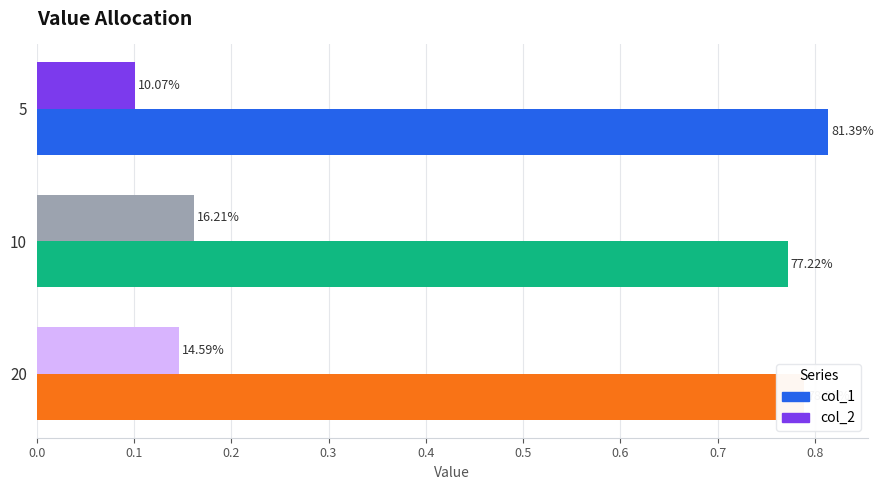

What are all the series names shown in the legend?

col_1, col_2